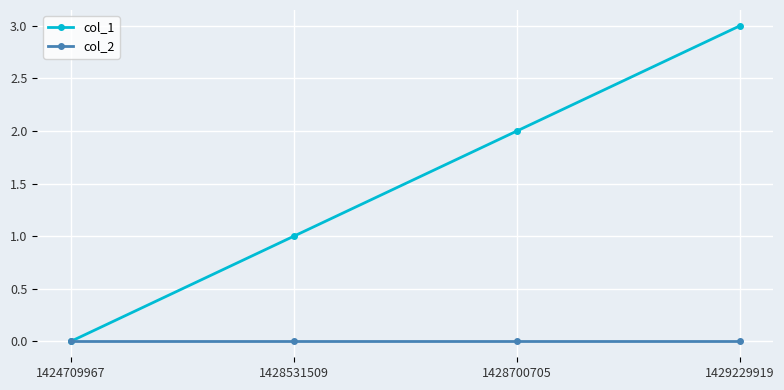

What is the difference between the maximum and second lowest values in the col_1 series?

2